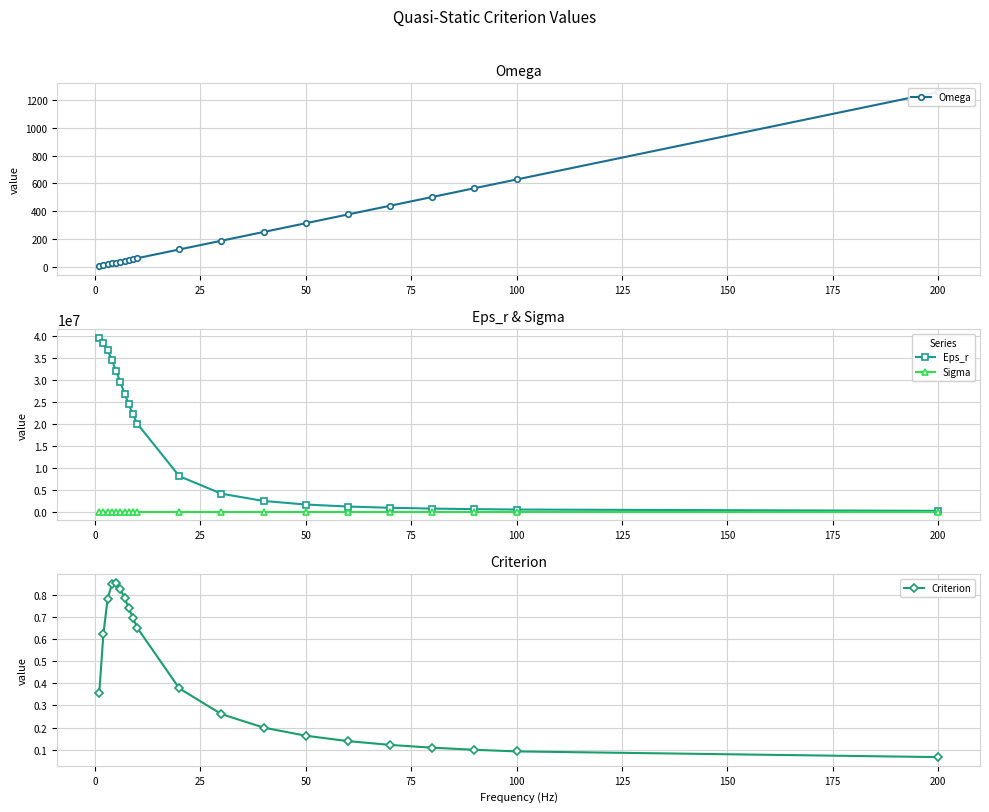

What is the highest value of the Eps_r series?

39674501.2